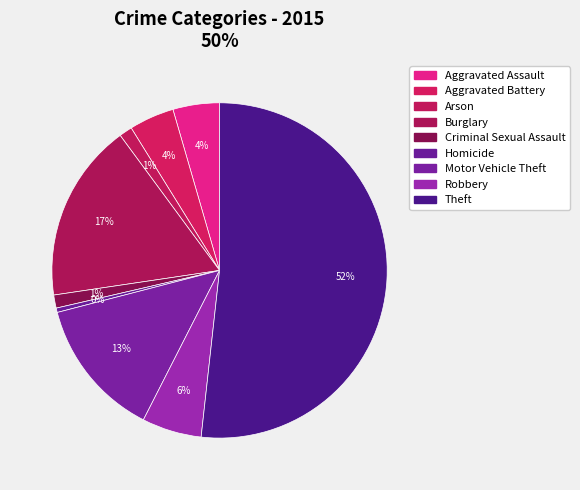

How many segments does this pie chart have?

9